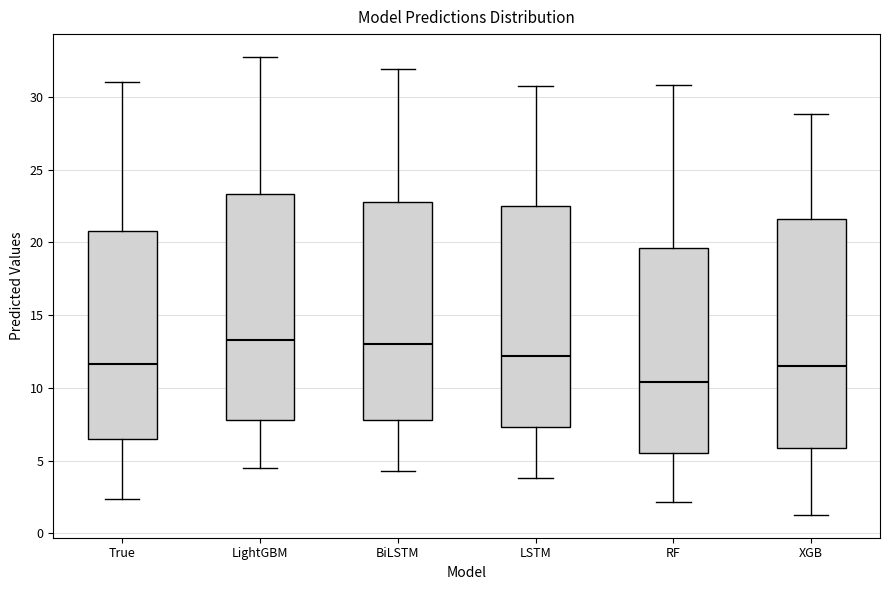

Where does the median line of the box for LSTM sit on the y-axis? The values are not printed on the chart, so give them approximately, as read against the axis.

12.0